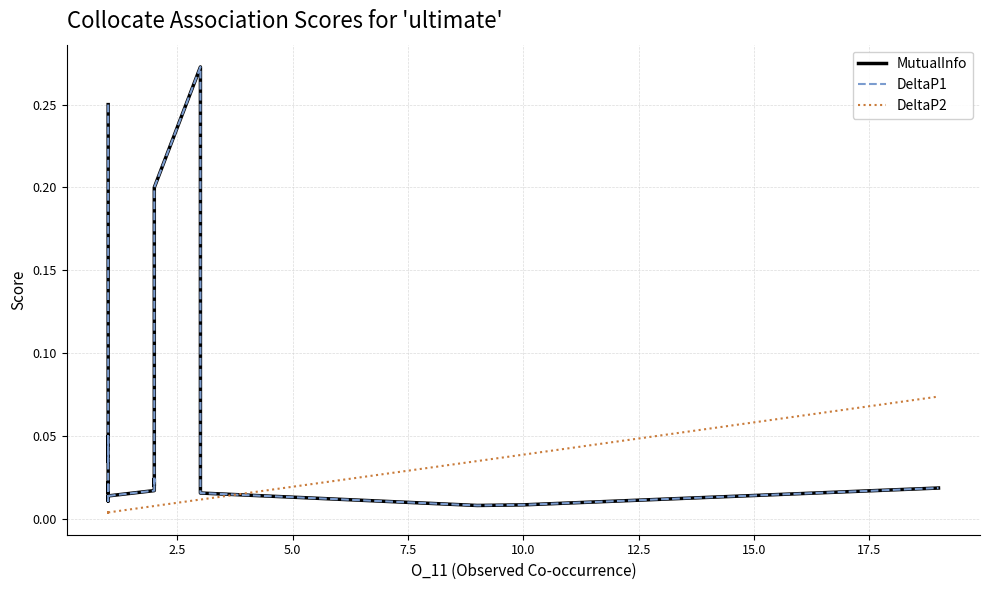

Which series ends up on top after the final intersection of DeltaP1 and DeltaP2?

DeltaP2